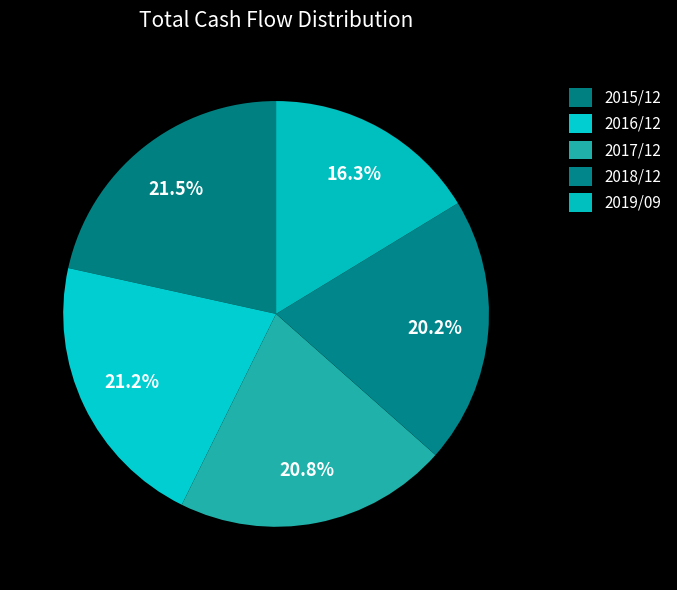

Count the number of slices in the pie.

5